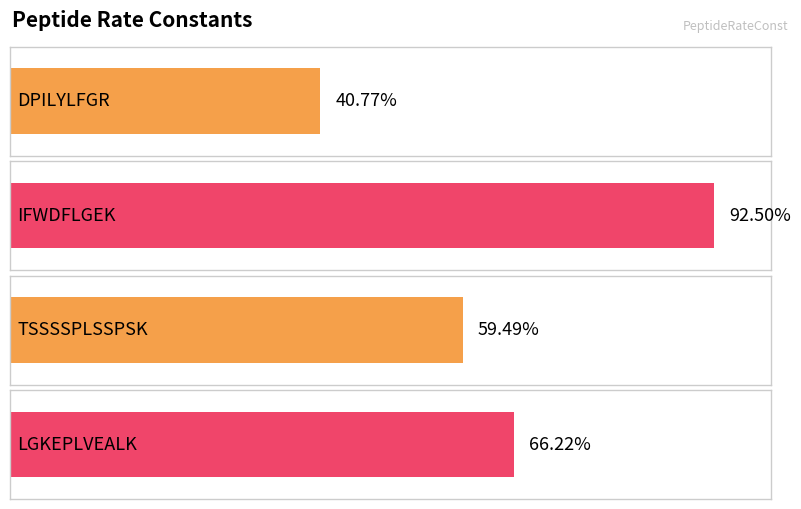

Rank the categories by value from highest to lowest.

IFWDFLGEK, LGKEPLVEALK, TSSSSPLSSPSK, DPILYLFGR